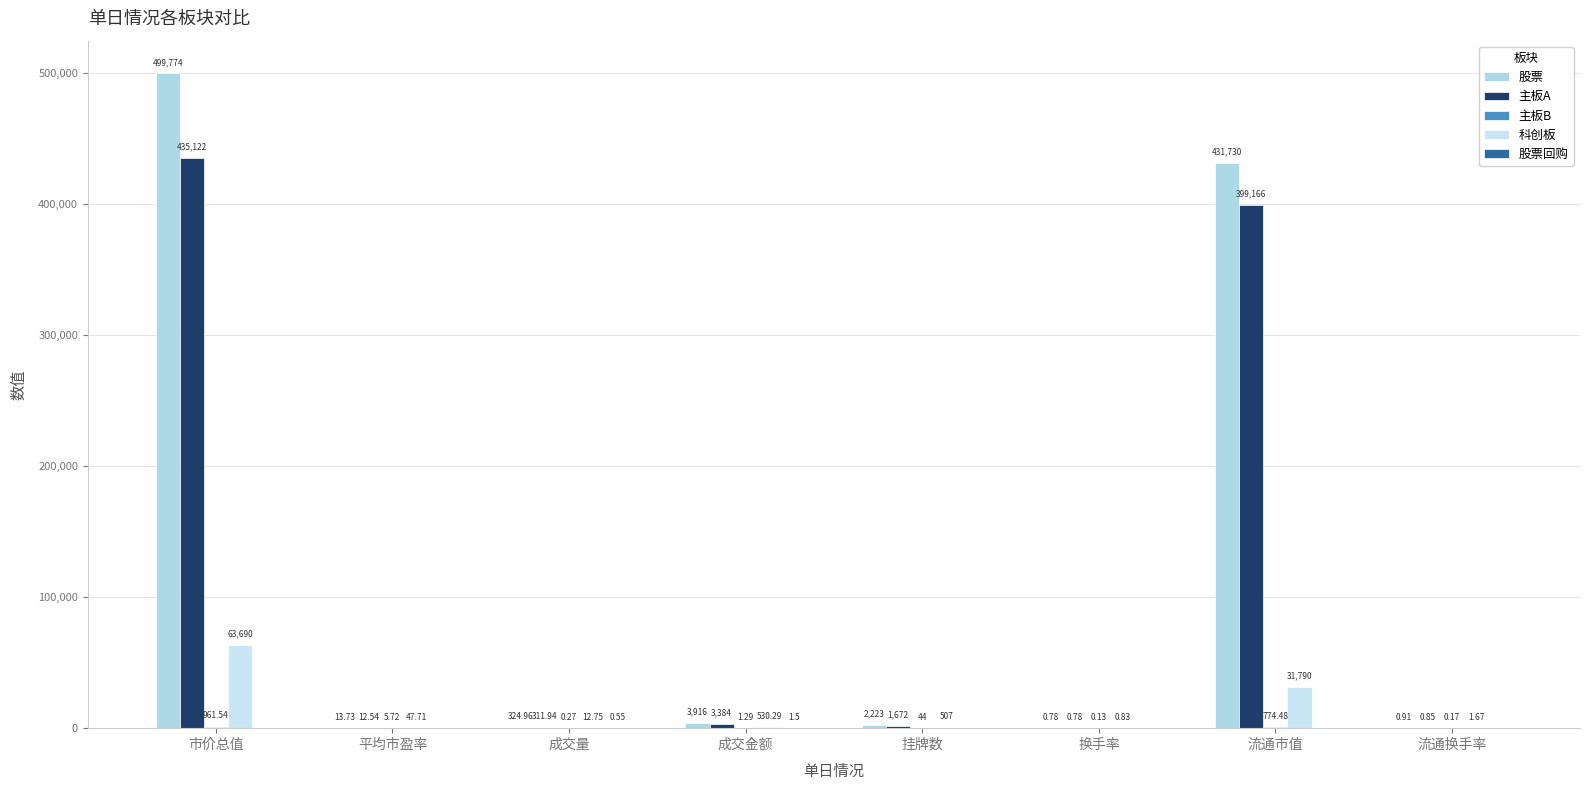

How many series are shown in this chart?

5